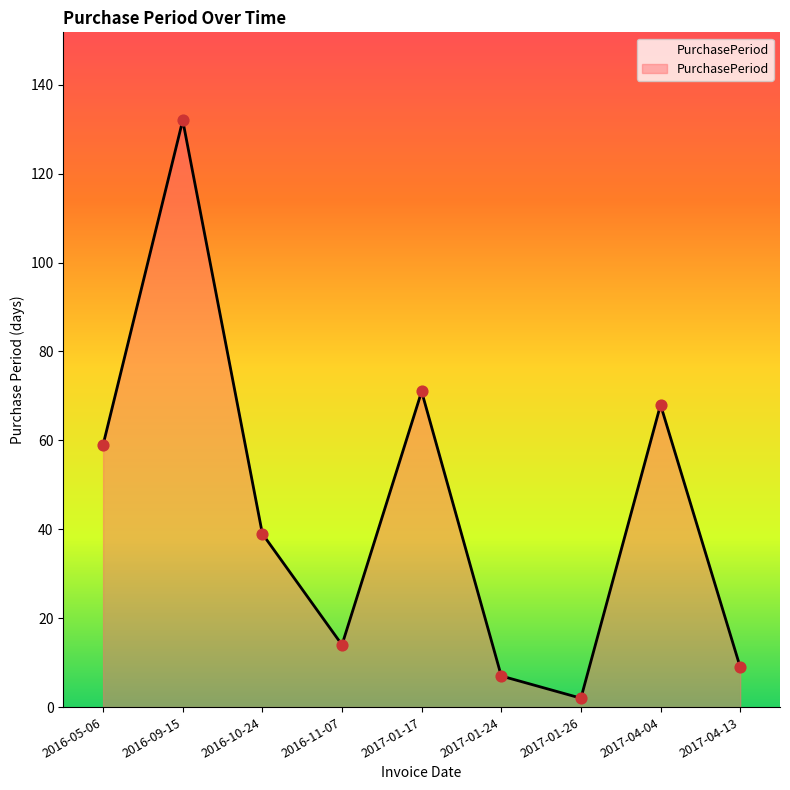

What is the ratio of the value at 2017-01-24 to the value at 2016-10-24?

0.2